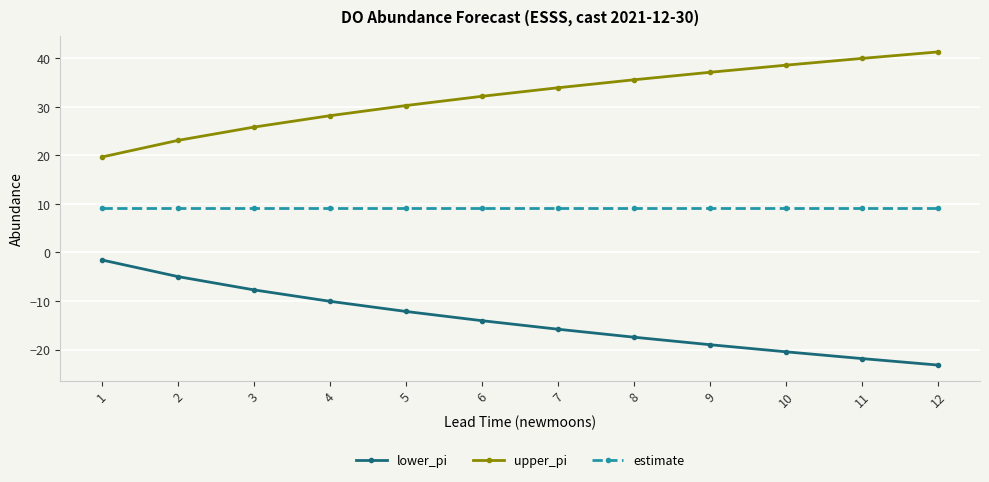

What is the value of the upper_pi point at the 5th from the left?

30.3